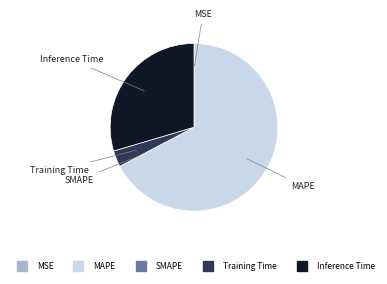

Approximately how many times larger is the value at Inference Time compared to MAPE?

0.4